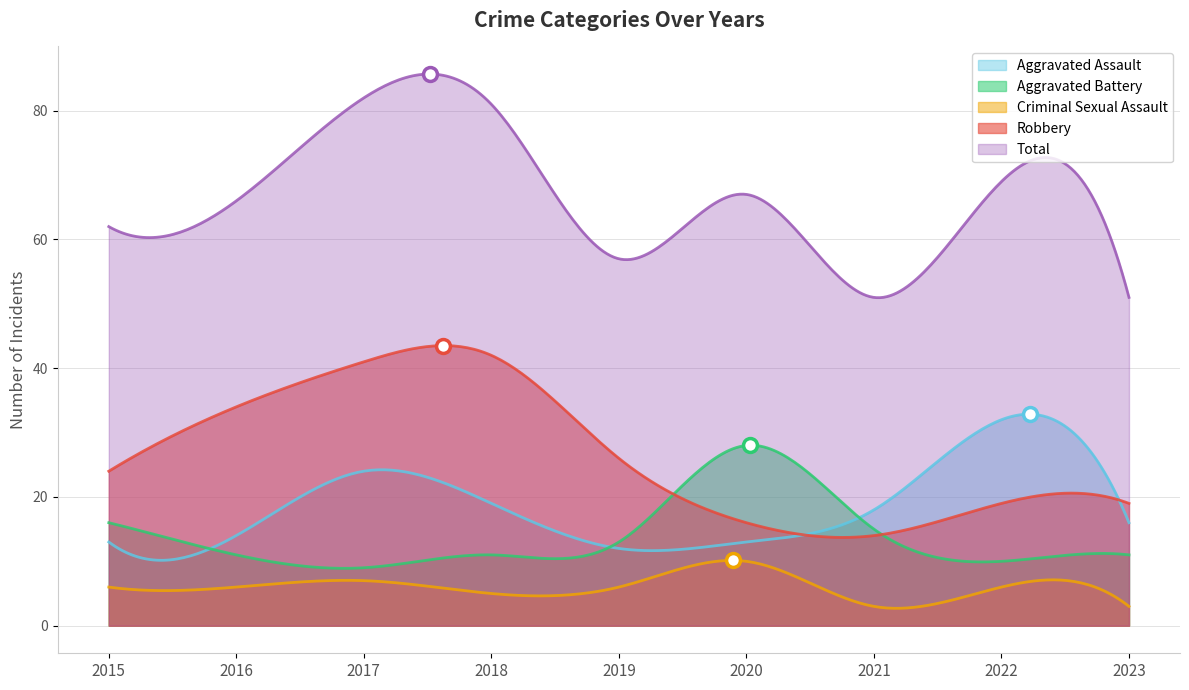

True or false: Aggravated Battery has a value of 3 at 2022.

False